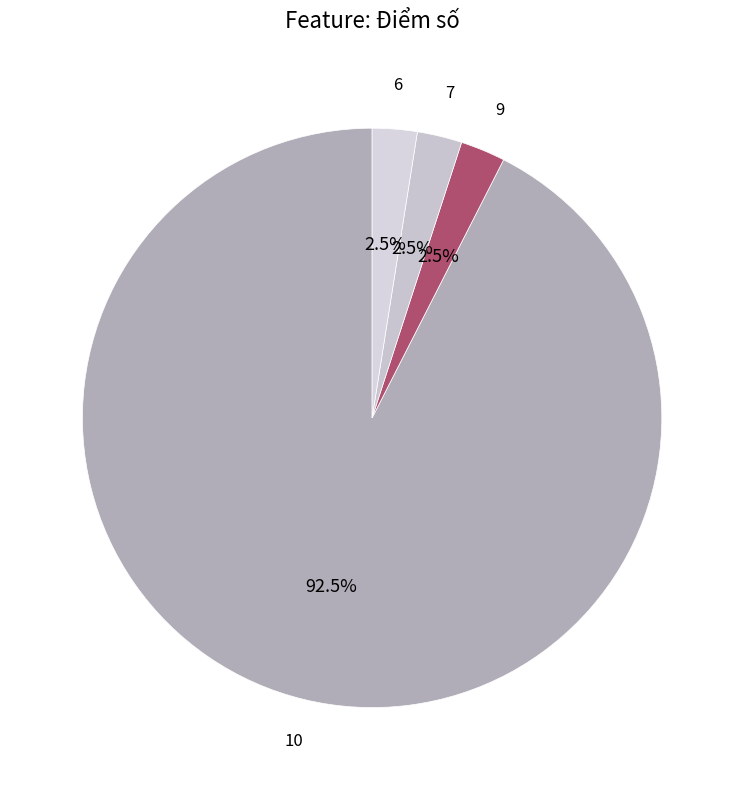

To the nearest percent, what is the average slice percentage?

25%